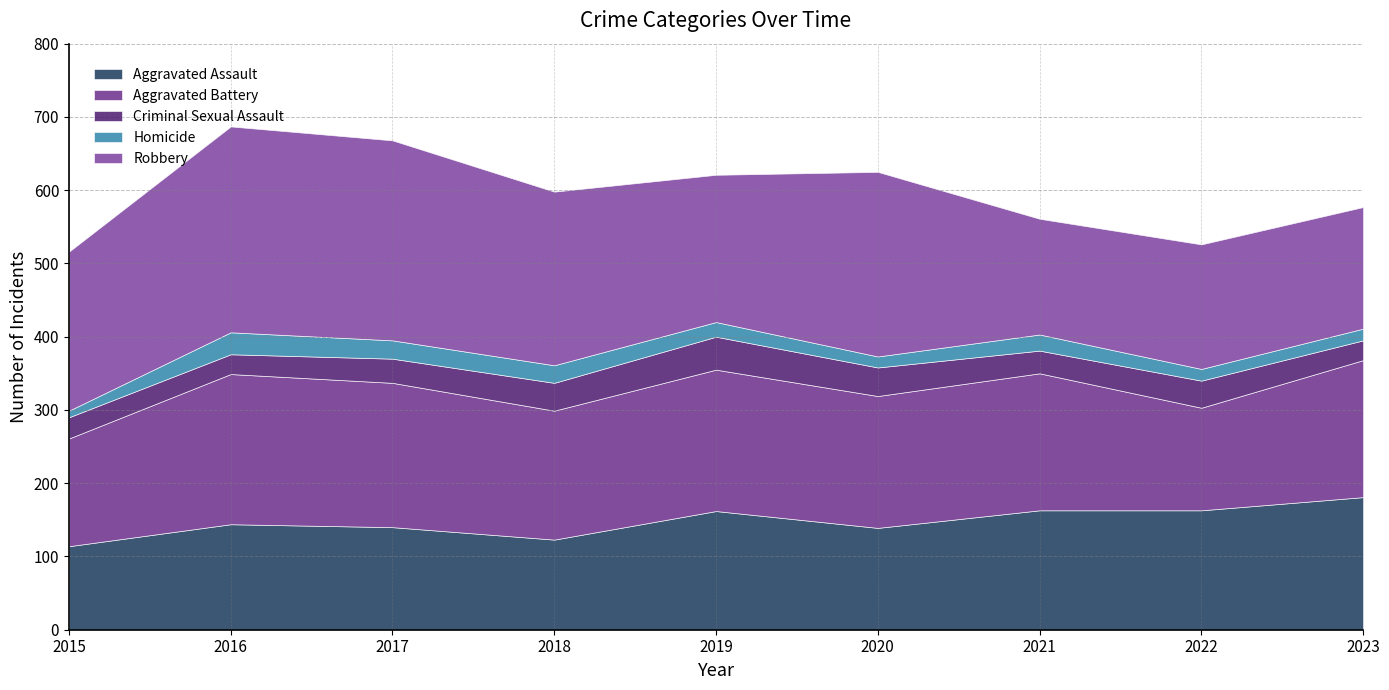

Reading left to right, transcribe all the data shown in this chart.

Aggravated Assault: 114	144	140	123	162	139	163	163	181
Aggravated Battery: 147	205	197	176	193	180	187	140	187
Criminal Sexual Assault: 29	27	33	38	45	39	31	37	27
Homicide: 9	30	25	24	20	15	22	16	16
Robbery: 217	281	273	237	201	252	158	170	166